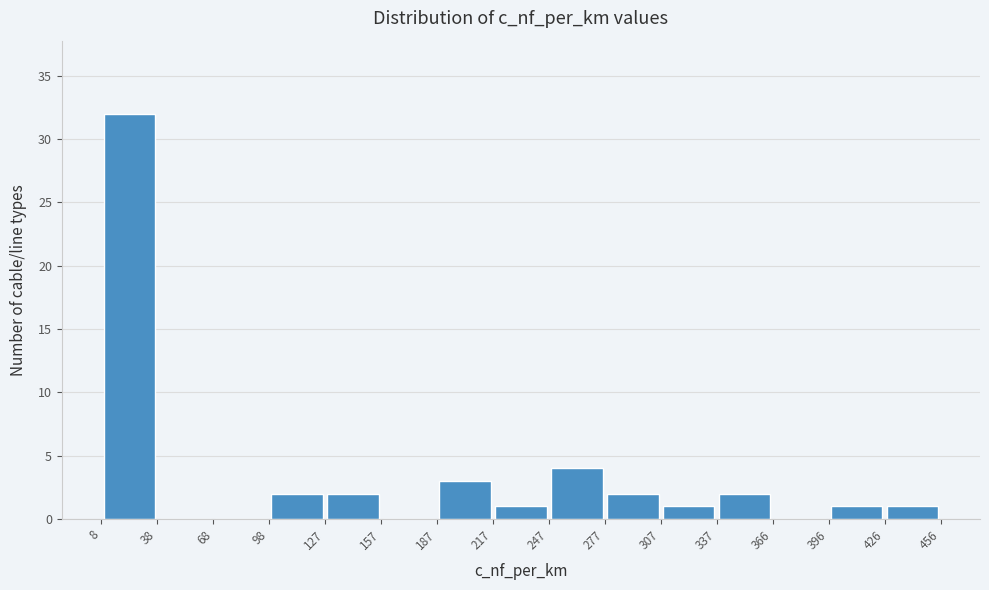

Reading left to right, transcribe this chart: for each bar, give the range it covers on the x-axis and its height. The values are not printed on the chart, so give them approximately, as read against the axis.

8 to 38: 32
38 to 68: 0
68 to 98: 0
98 to 127: 2
127 to 157: 2
157 to 187: 0
187 to 217: 3
217 to 247: 1
247 to 277: 4
277 to 307: 2
307 to 337: 1
337 to 366: 2
366 to 396: 0
396 to 426: 1
426 to 456: 1